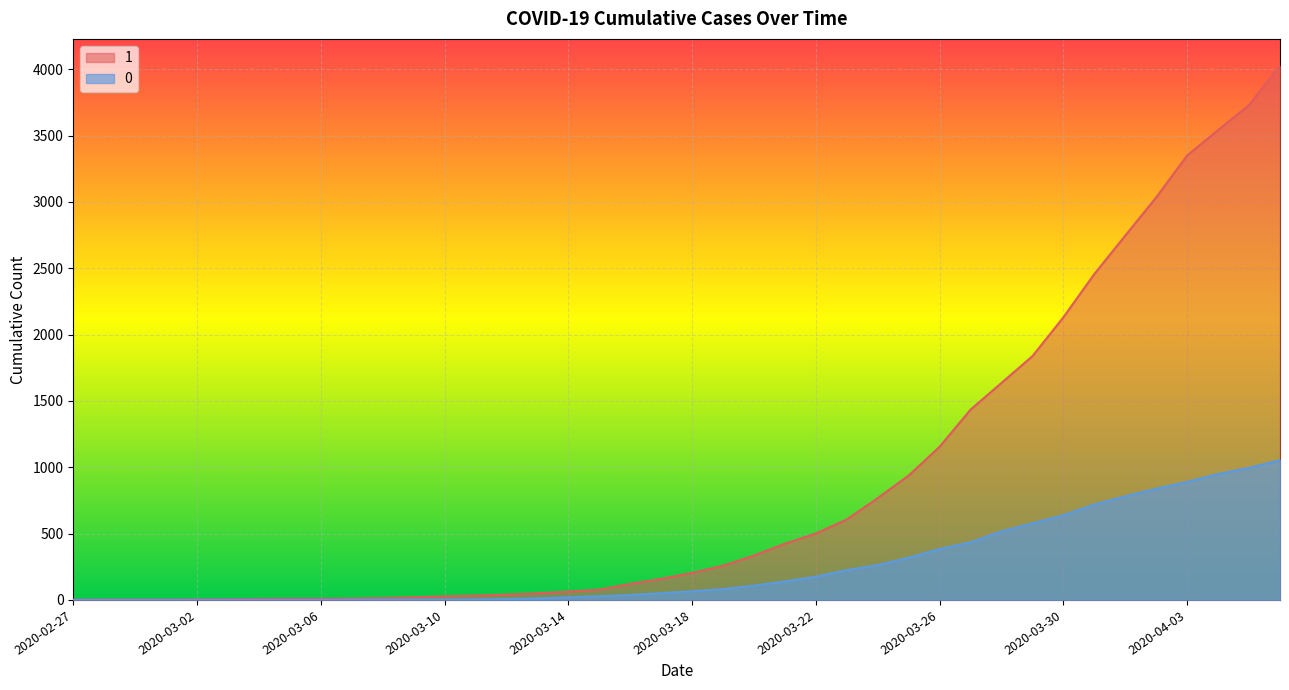

True or false: 0 and 1 cross at least once.

False